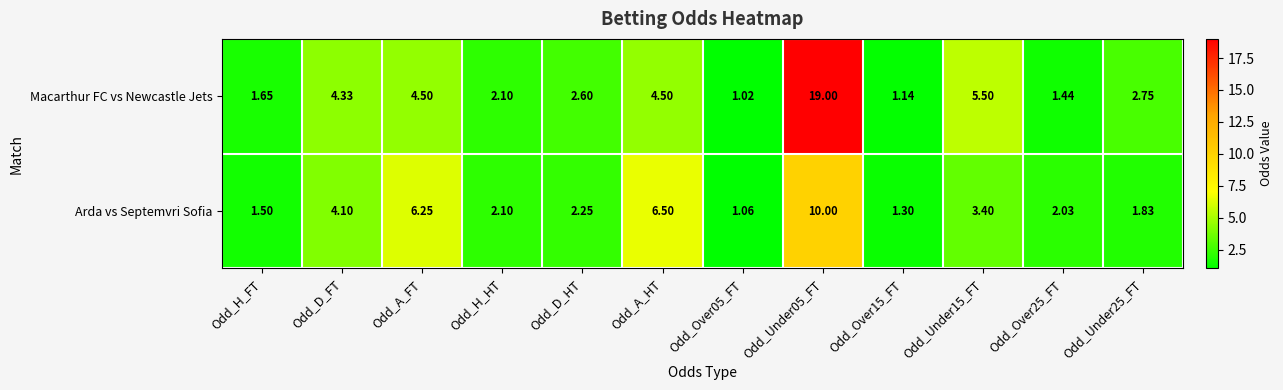

Which series has the largest total across all categories?

Macarthur FC vs Newcastle Jets